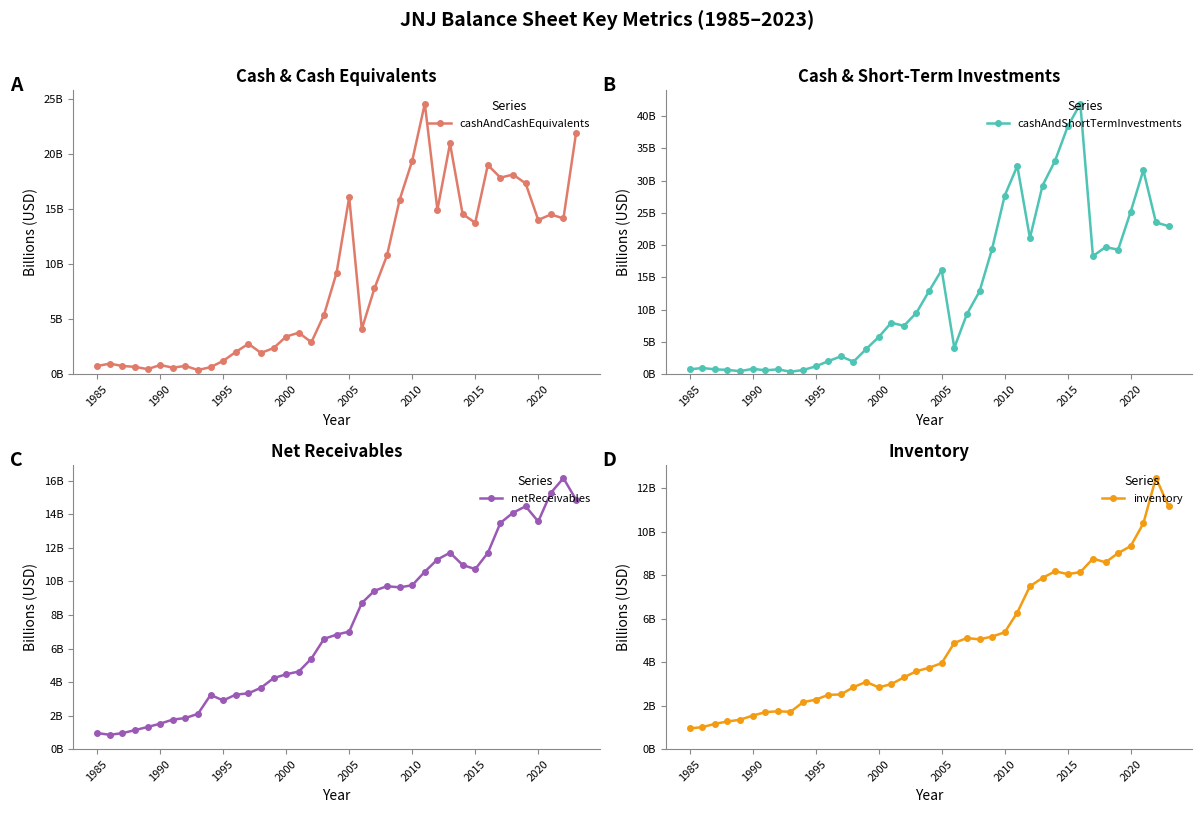

Is it true that inventory equals 7.5 at 27?

True